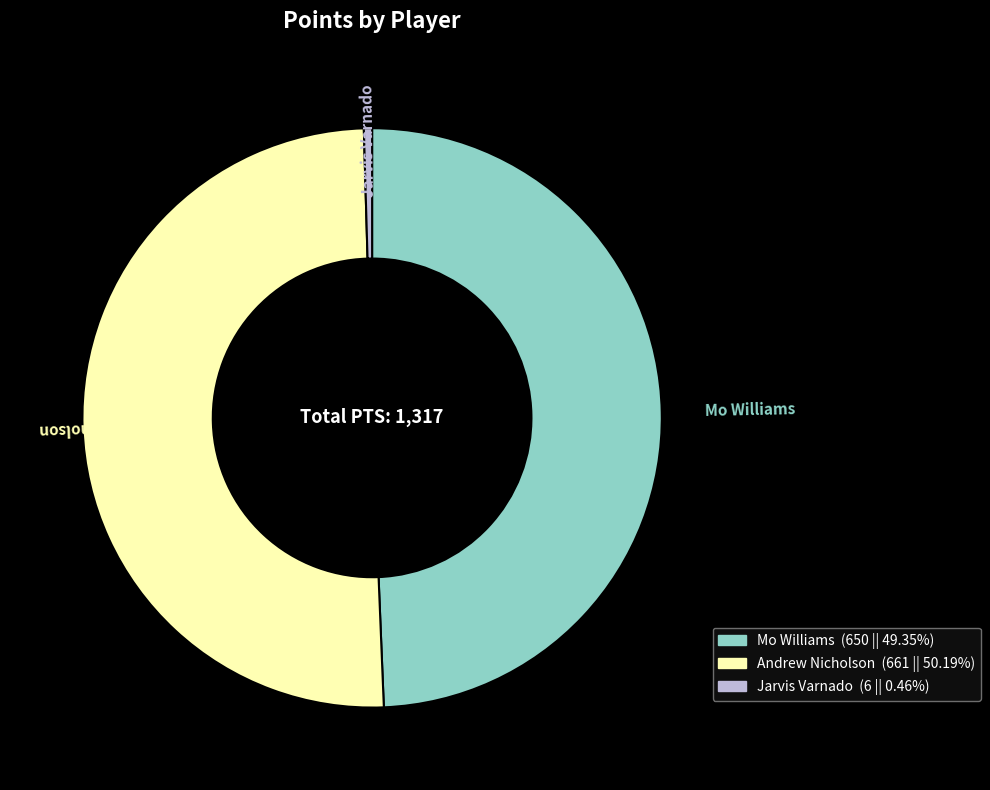

Approximately how many times larger is the value at Mo Williams compared to Andrew Nicholson?

1.0